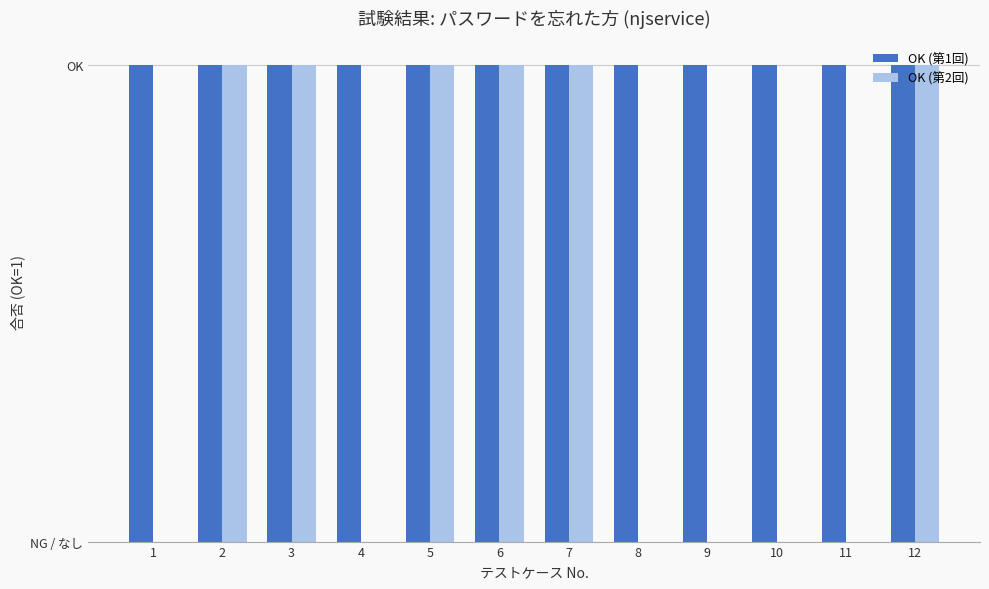

Are the bars grouped side by side (vs. stacked)?

Yes